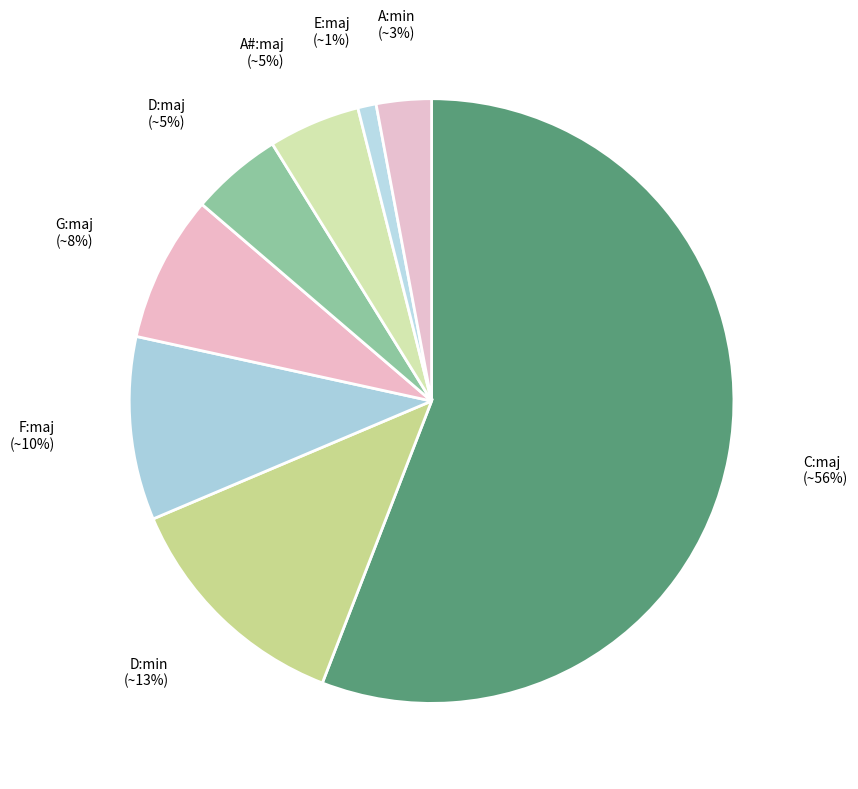

Which has a higher value, D:min or G:maj?

D:min